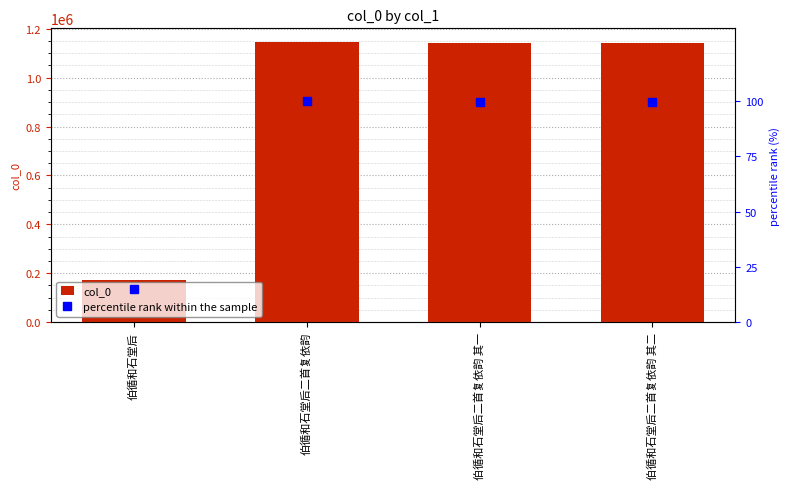

What is the difference between the col_0 values at 伯循和石堂后二首复依韵 其一 and 伯循和石堂后?

969248